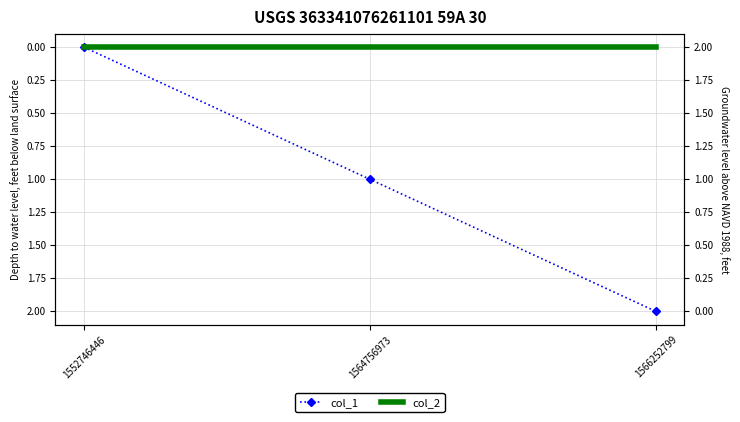

Which series has the widest spread of values?

col_1